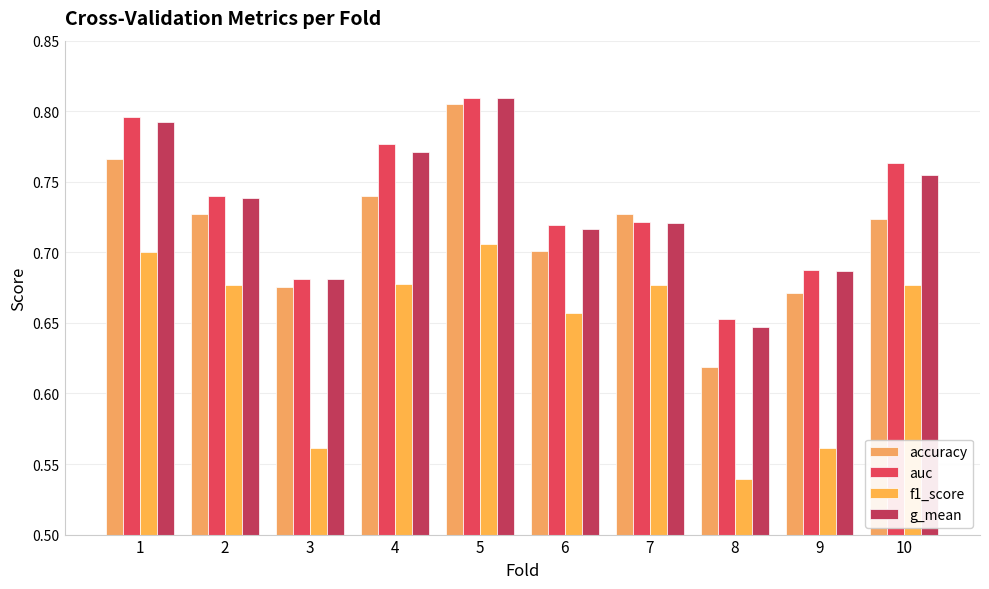

Which series changed the most between 1 and 7?

auc